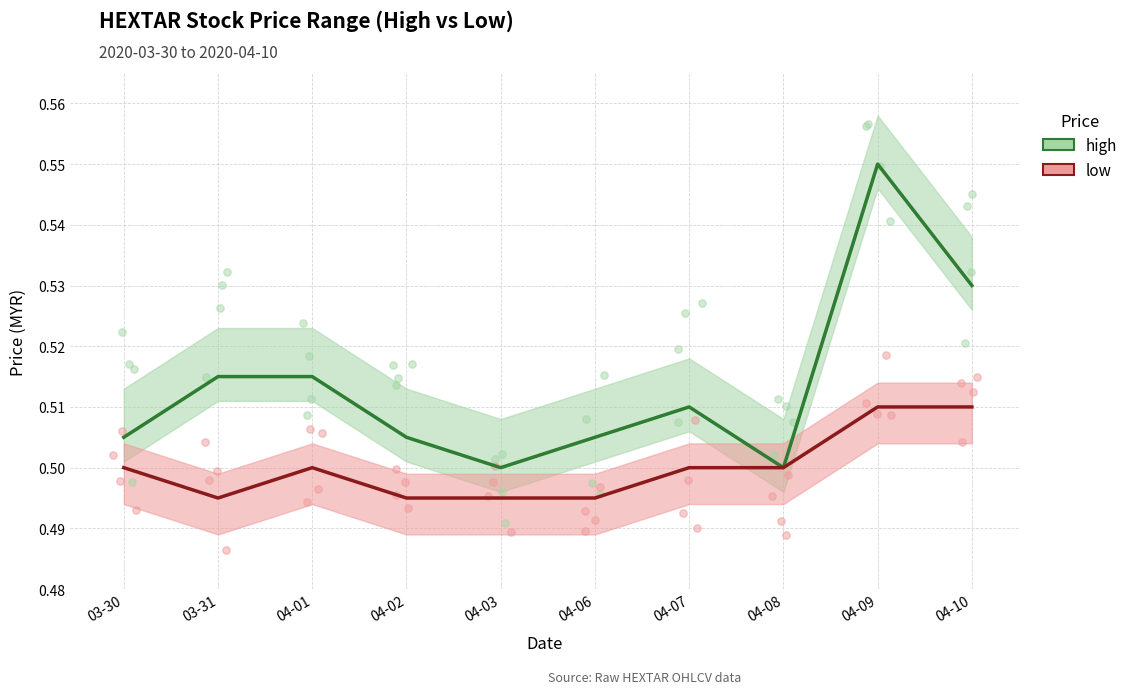

At which category is the sum across all series the highest?

04-09